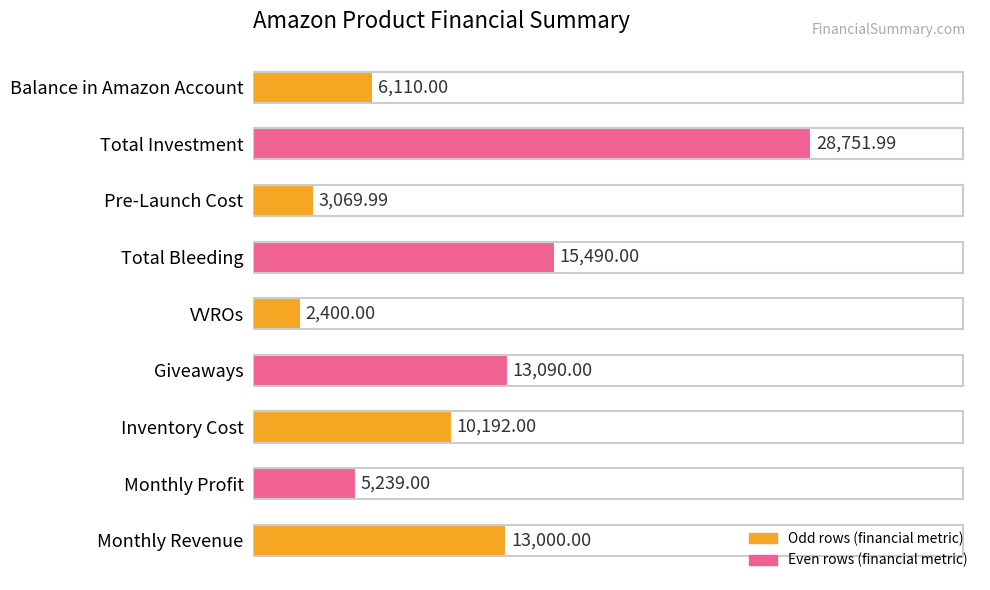

List the labels in order of value, smallest first.

VVROs, Pre-Launch Cost, Monthly Profit, Balance in Amazon Account, Inventory Cost, Monthly Revenue, Giveaways, Total Bleeding, Total Investment